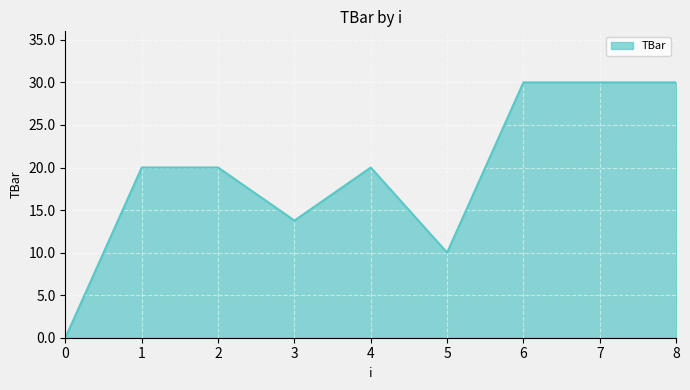

Read the value at 6.

30.0